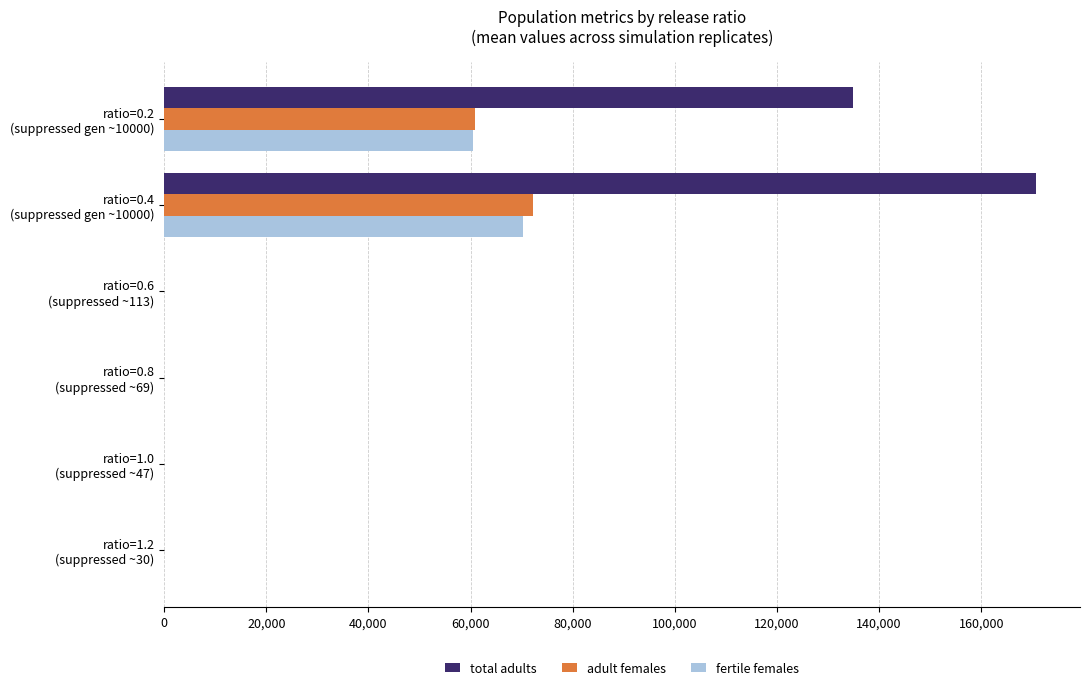

Which series has the largest total across all categories?

total adults